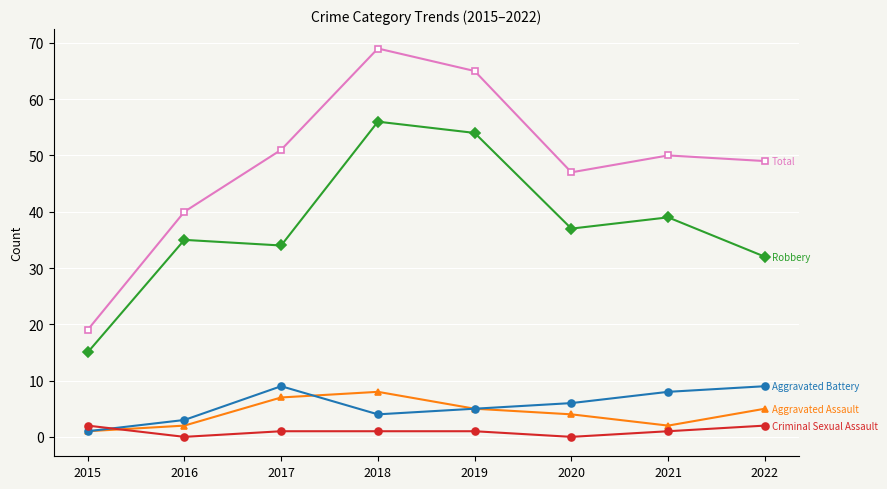

What is the maximum value shown in the chart?

69